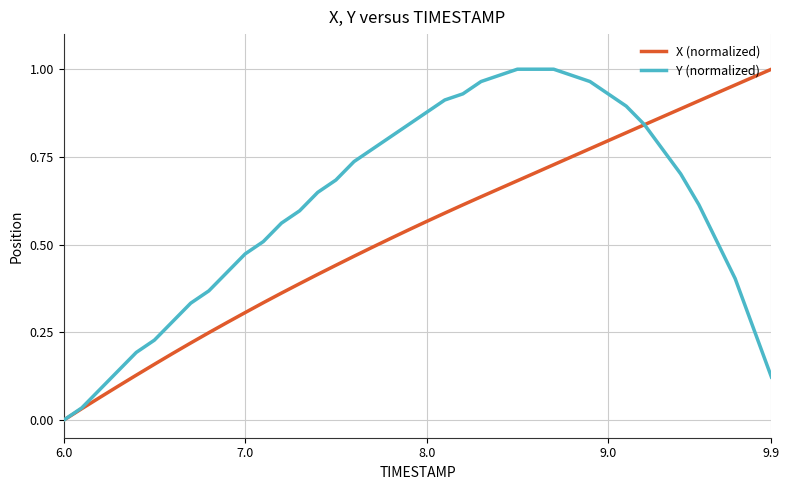

Rank the series by their average value, from highest to lowest.

Y (normalized), X (normalized)